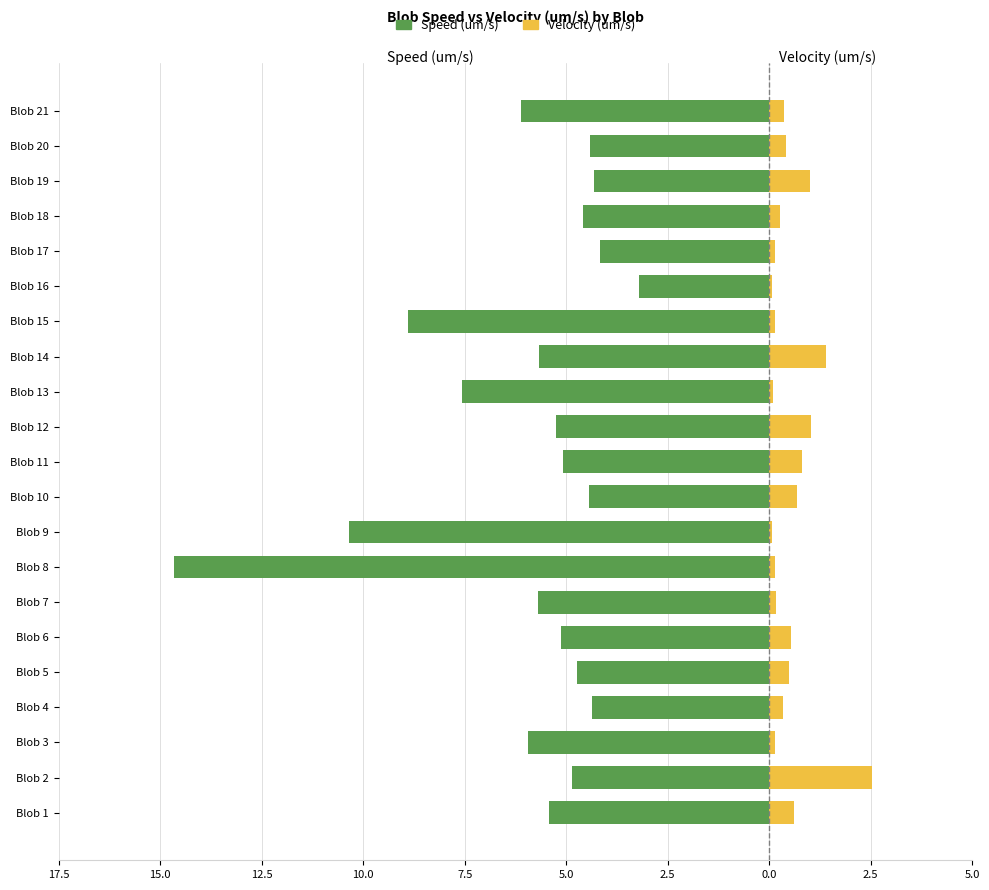

Are the bars horizontal?

Yes